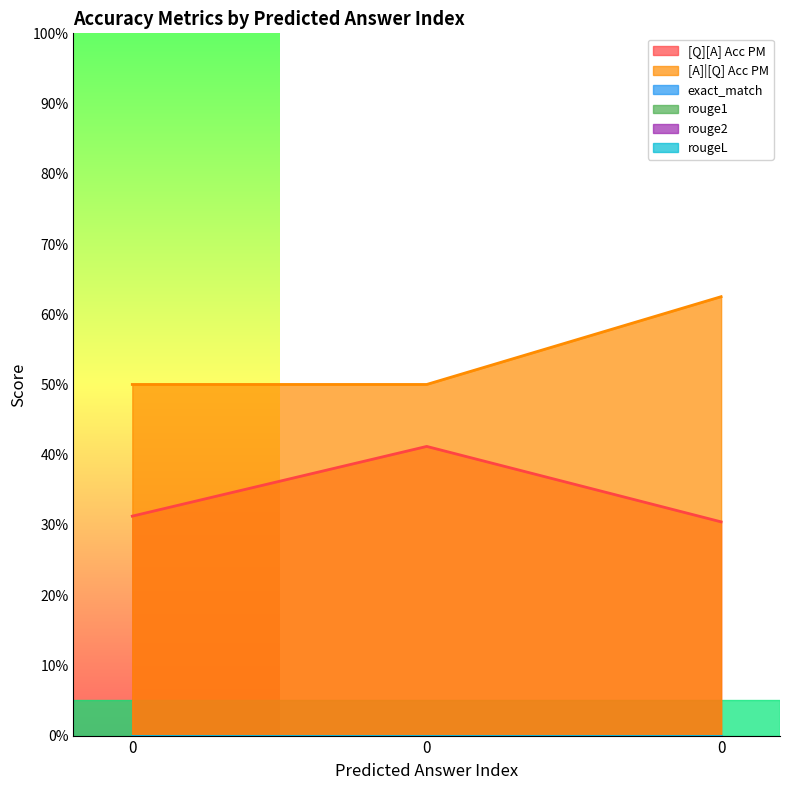

Reading left to right, list all the values displayed in this chart.

[Q][A] Acc PM: 0=0.3	0=0.4	0=0.3
[A]|[Q] Acc PM: 0=0.5	0=0.5	0=0.6
exact_match: 0=0.0	0=0.0	0=0.0
rouge1: 0=0.0	0=0.0	0=0.0
rouge2: 0=0.0	0=0.0	0=0.0
rougeL: 0=0.0	0=0.0	0=0.0